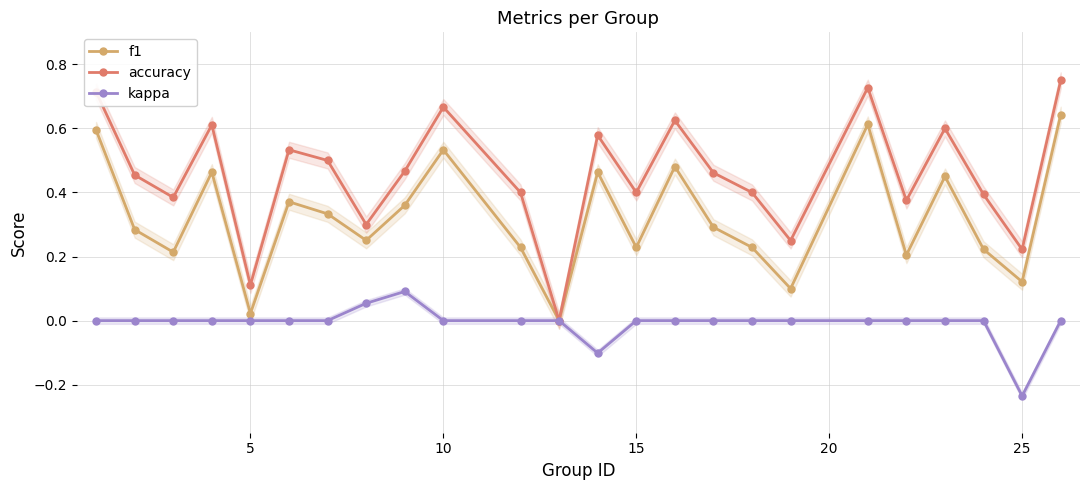

How many interior local peaks does the f1 series have?

7